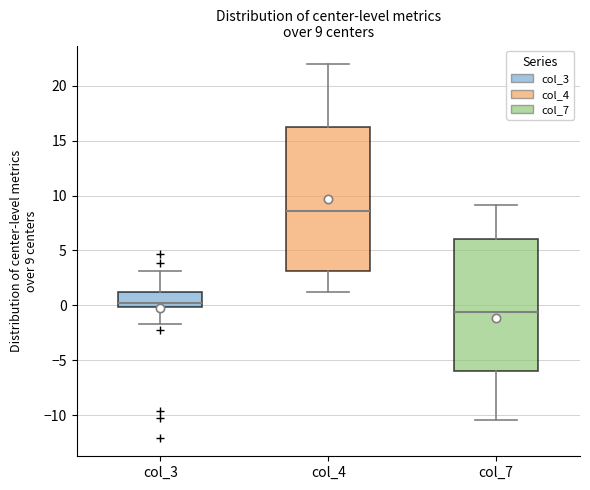

Which box's median line is the highest?

col_4